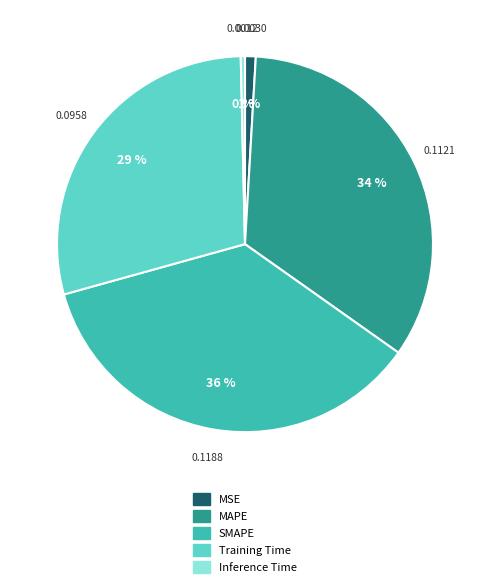

True or false: SMAPE accounts for 46% of the total.

False